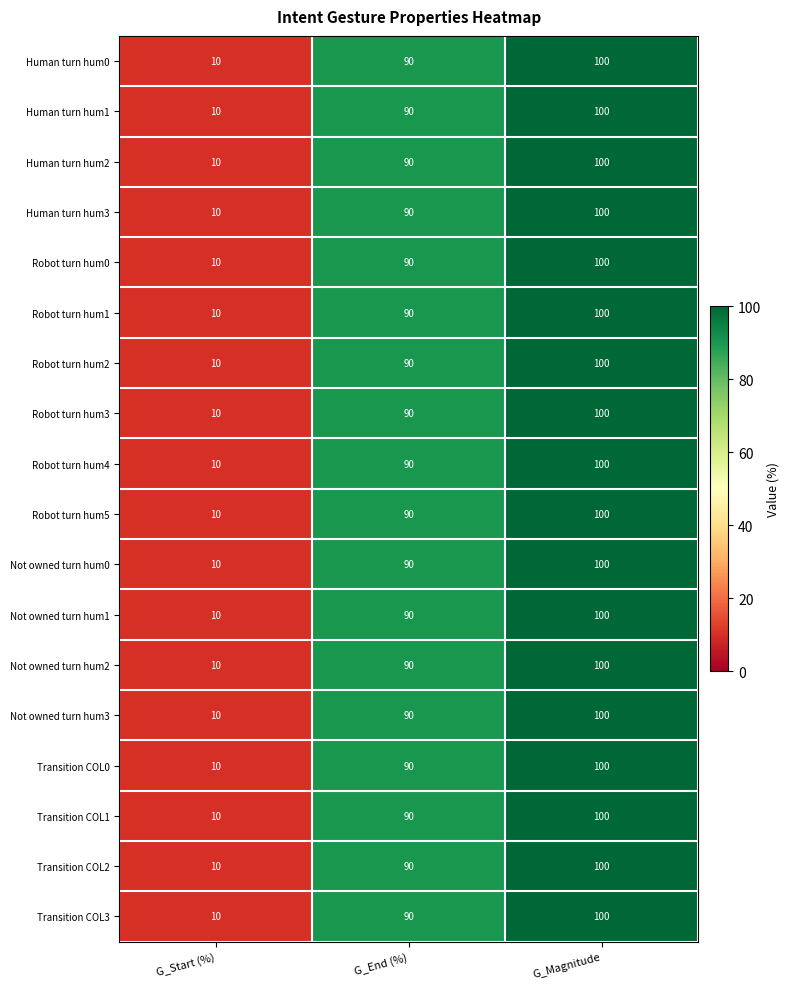

What is the maximum value for Transition COL3?

100